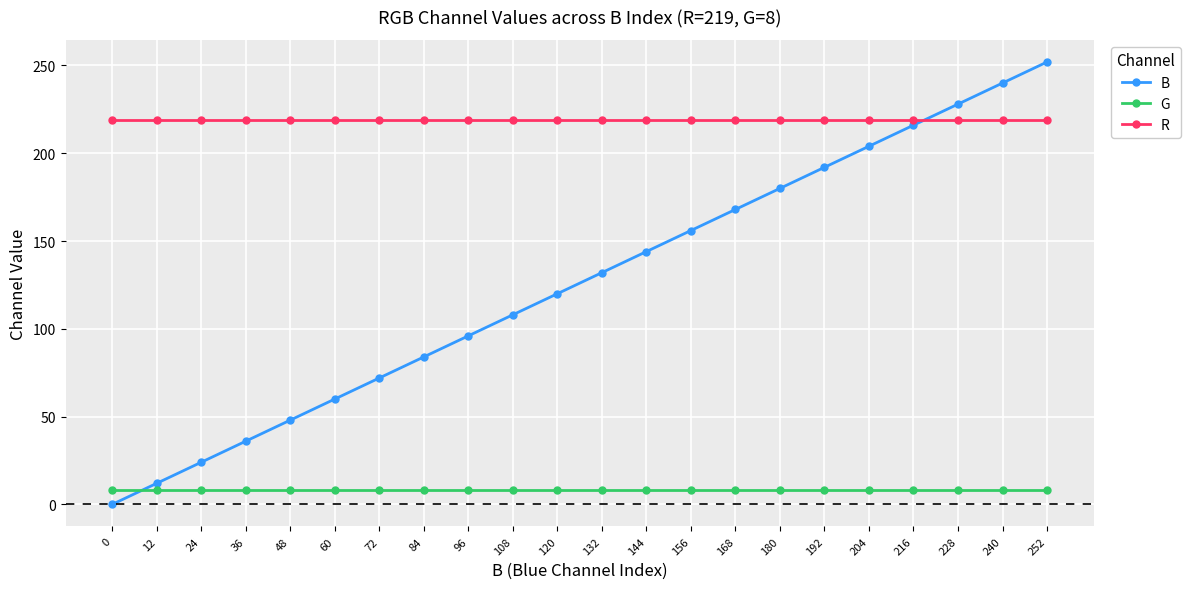

The value of B at 204 is 204. True or false?

True